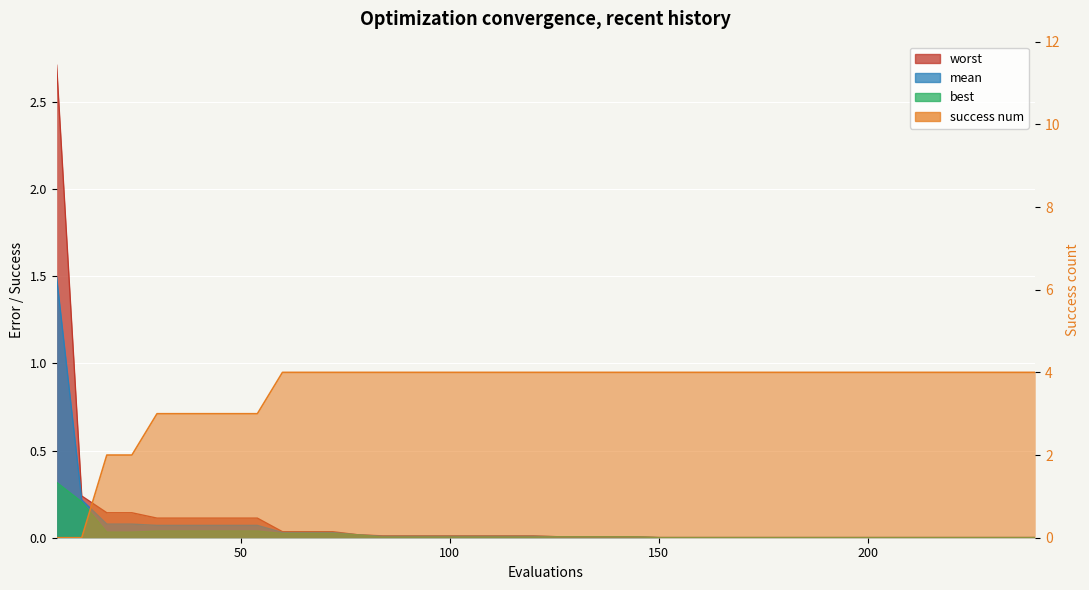

True or false: best and mean intersect in this chart.

False